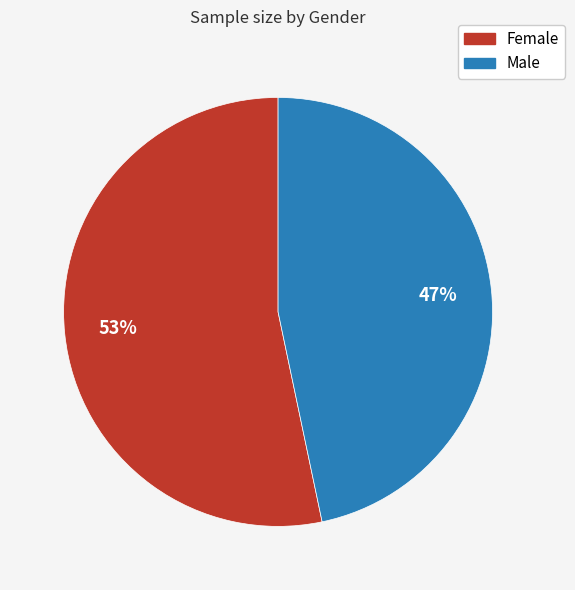

The Male slice represents 41% of the pie. True or false?

False